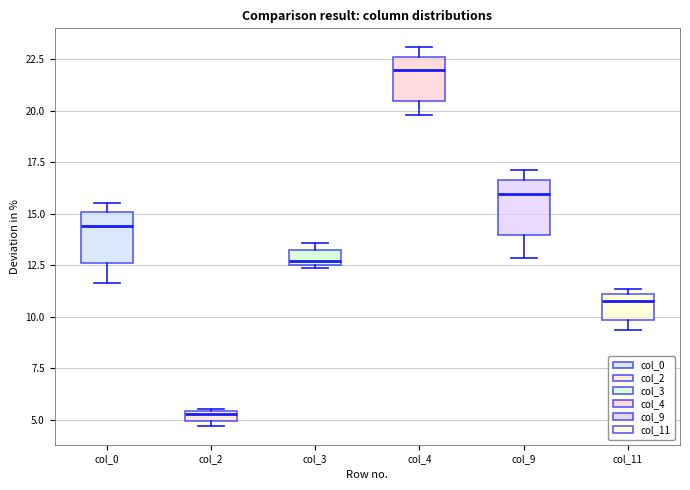

Which box has the highest median line?

col_4